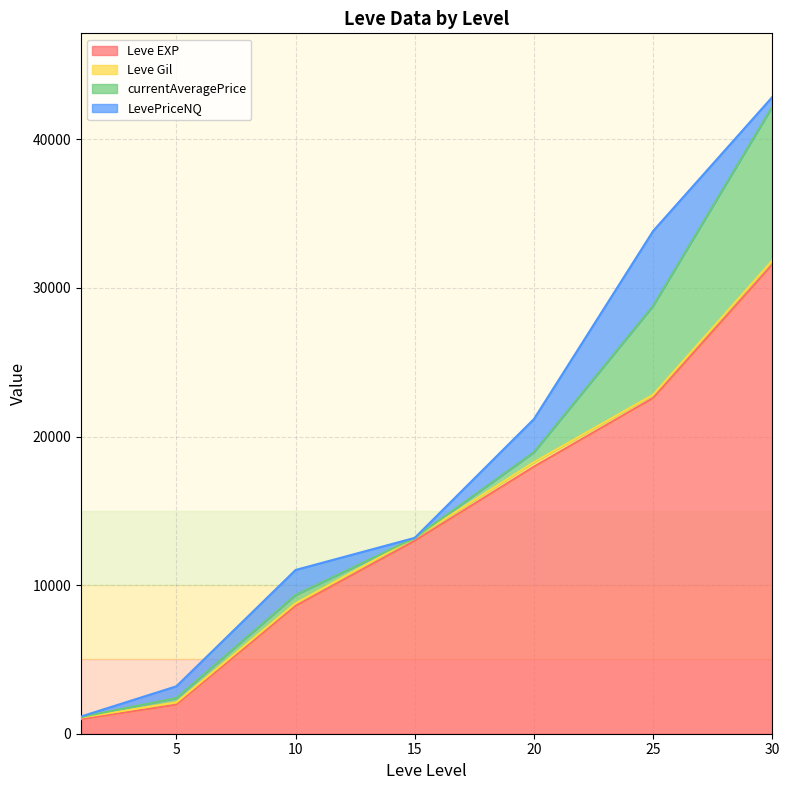

What are all the series names shown in the legend?

Leve EXP, Leve Gil, currentAveragePrice, LevePriceNQ